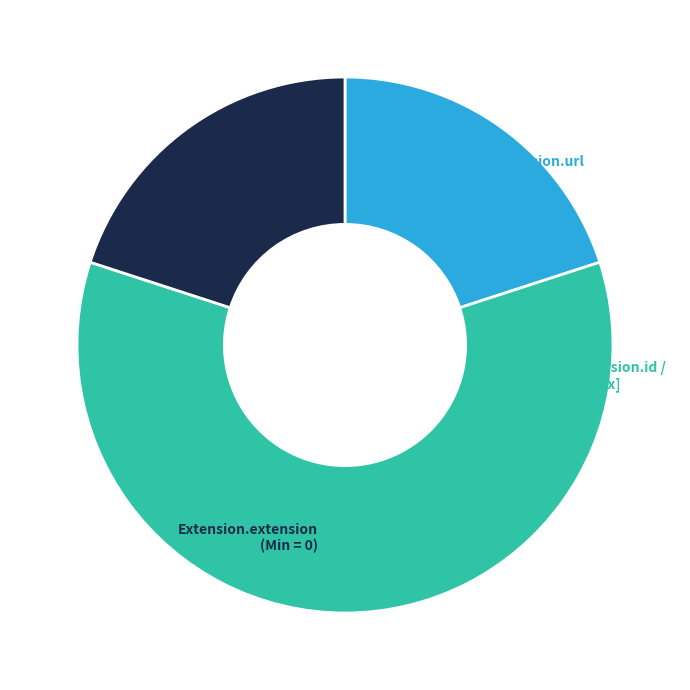

How many segments does this pie chart have?

3